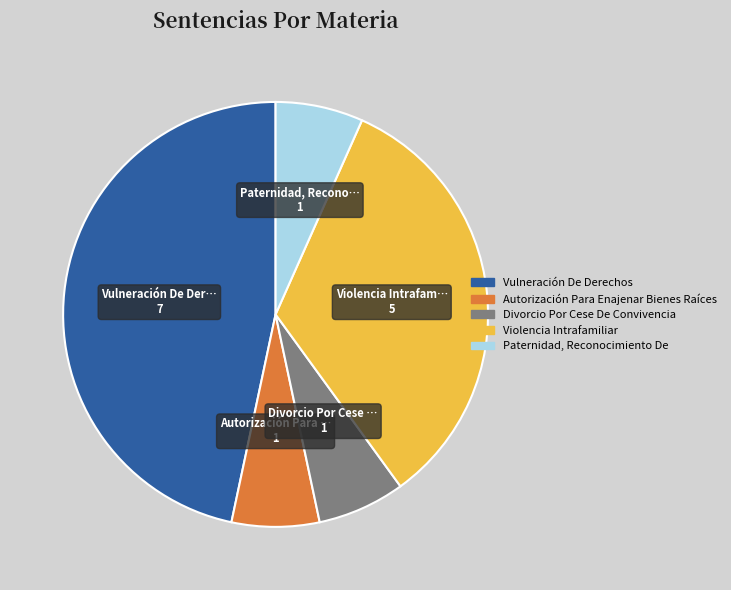

Count the number of slices in the pie.

5